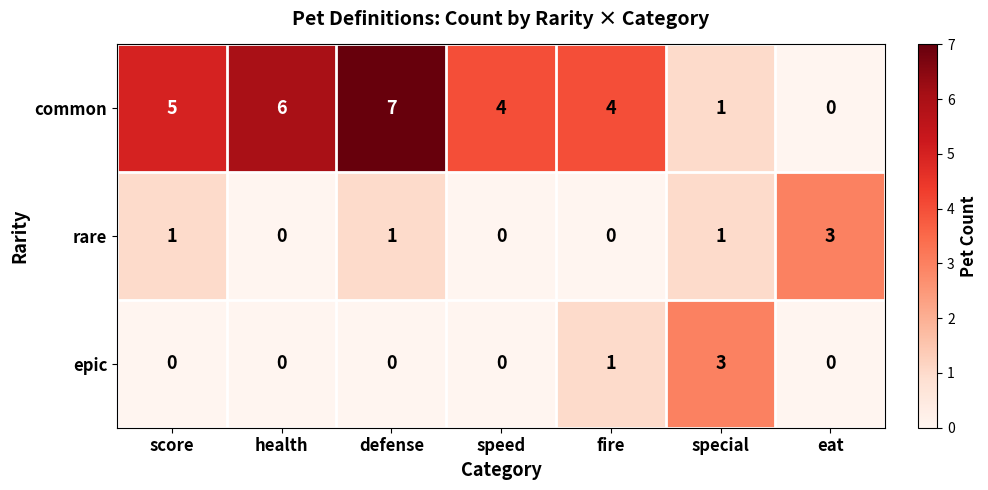

What is the sum of the rare values at eat and speed?

3